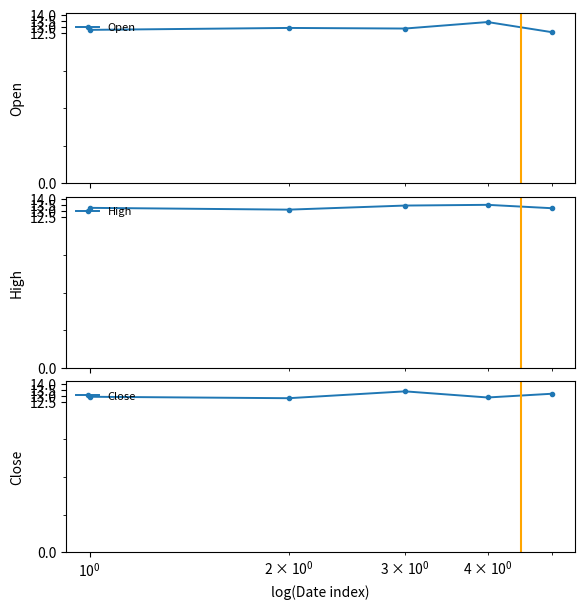

What is the average value of the High series?

13.4